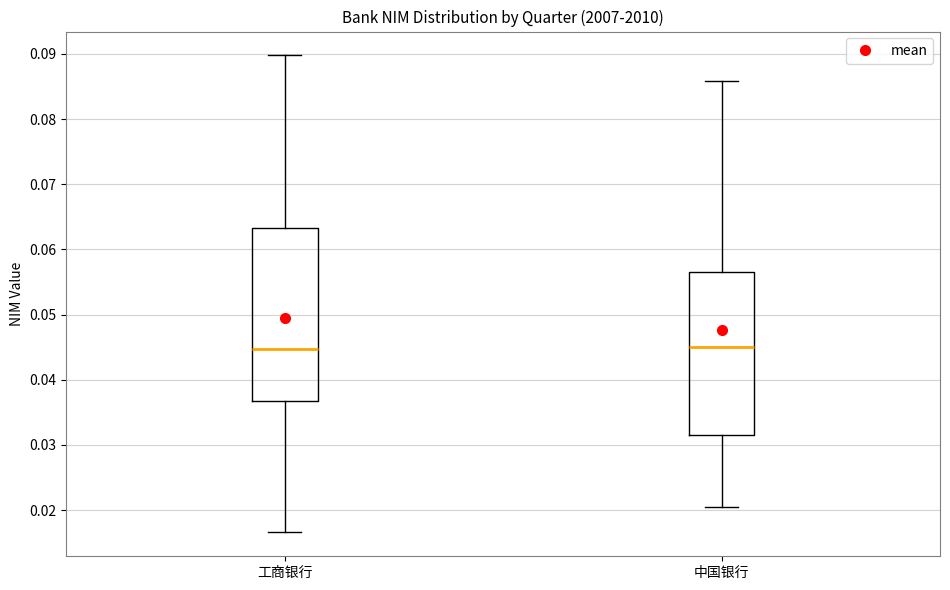

Comparing the boxes themselves (not the whiskers), which one is the tallest?

工商银行